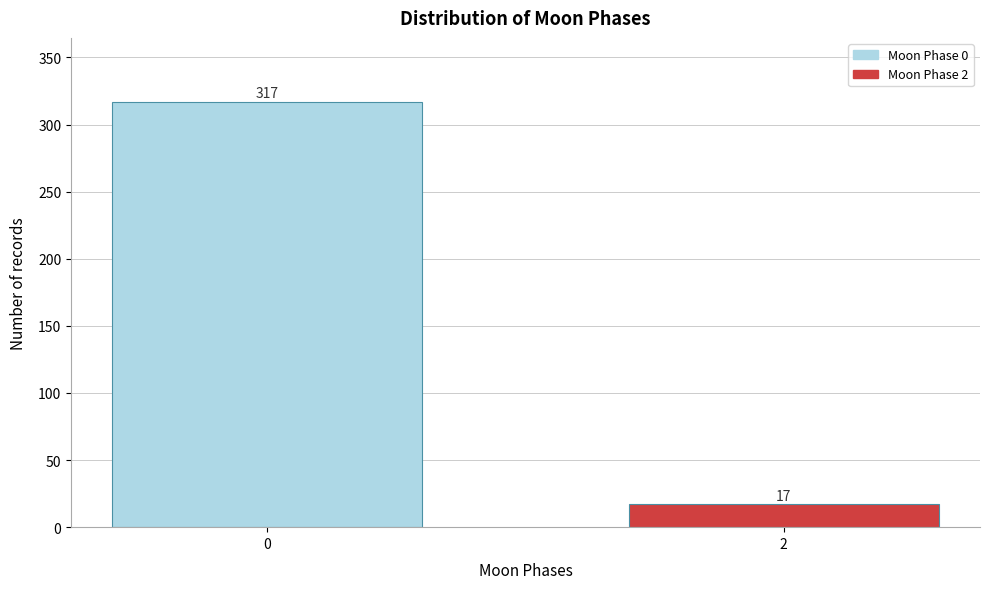

Reading left to right, transcribe all the data shown in this chart.

0=317	2=17